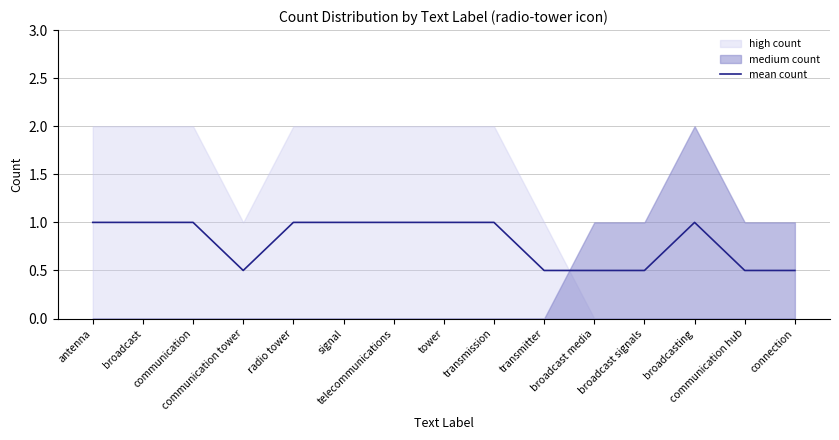

Is it true that the value at broadcast is 1.0?

True